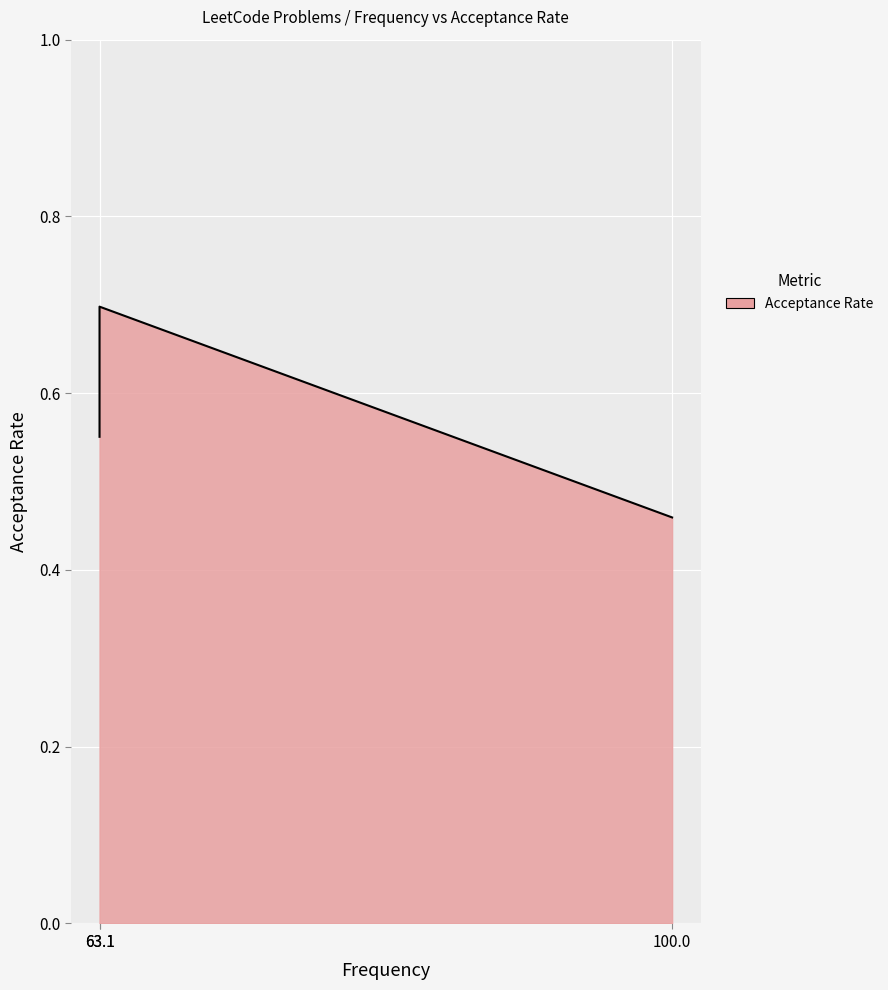

List the labels in order of value, smallest first.

100.0, 63.1, 63.1